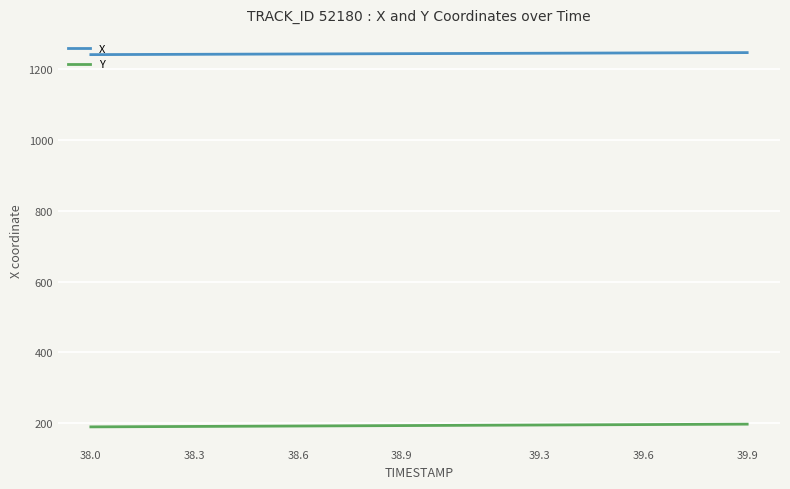

Rank the series by their maximum value, from highest to lowest.

X, Y